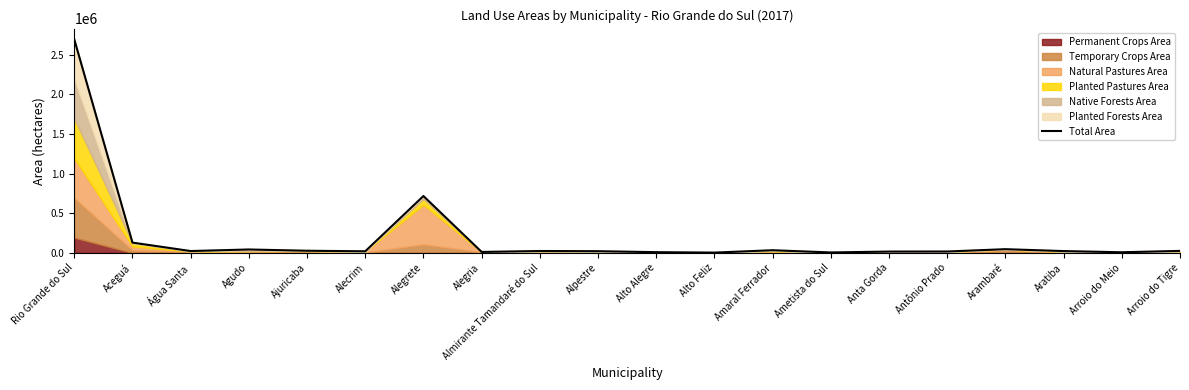

What is the minimum value shown in the chart?

3865